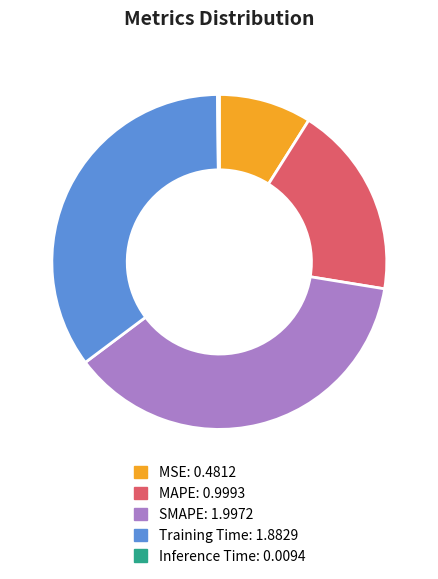

What is the ratio of the value at Training Time to the value at SMAPE?

0.9